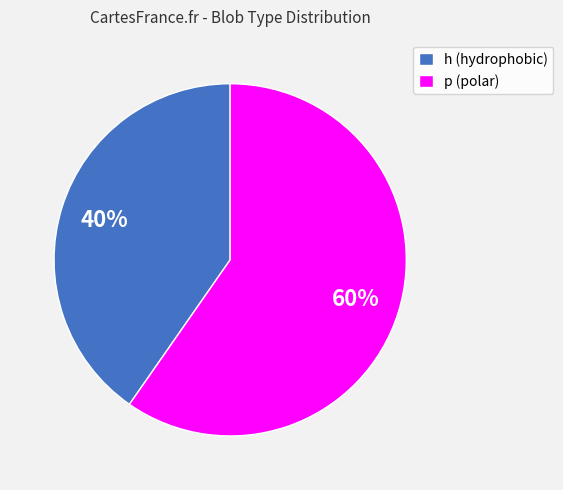

What is the smallest slice in the pie chart?

h